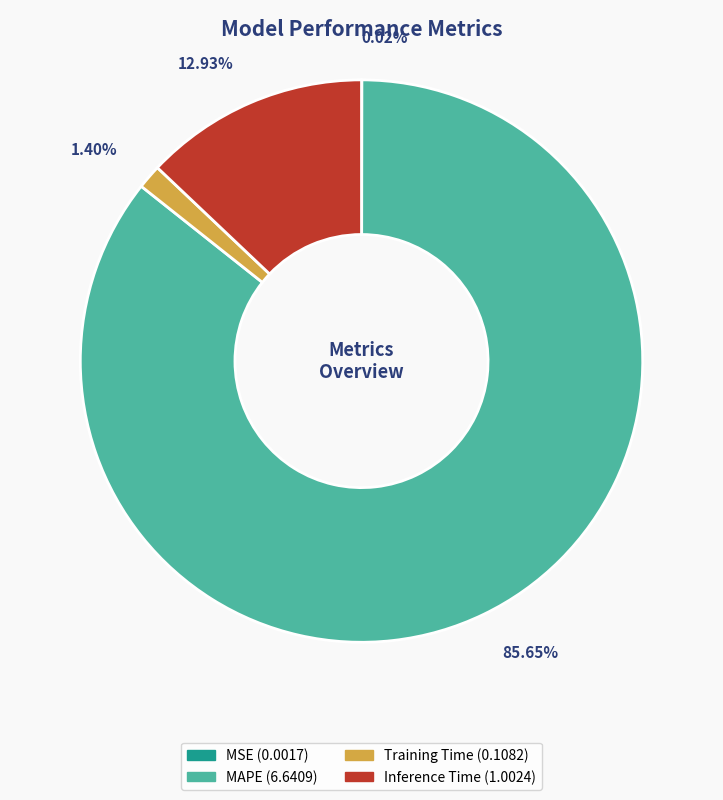

Is there any slice that represents more than half of the pie?

Yes